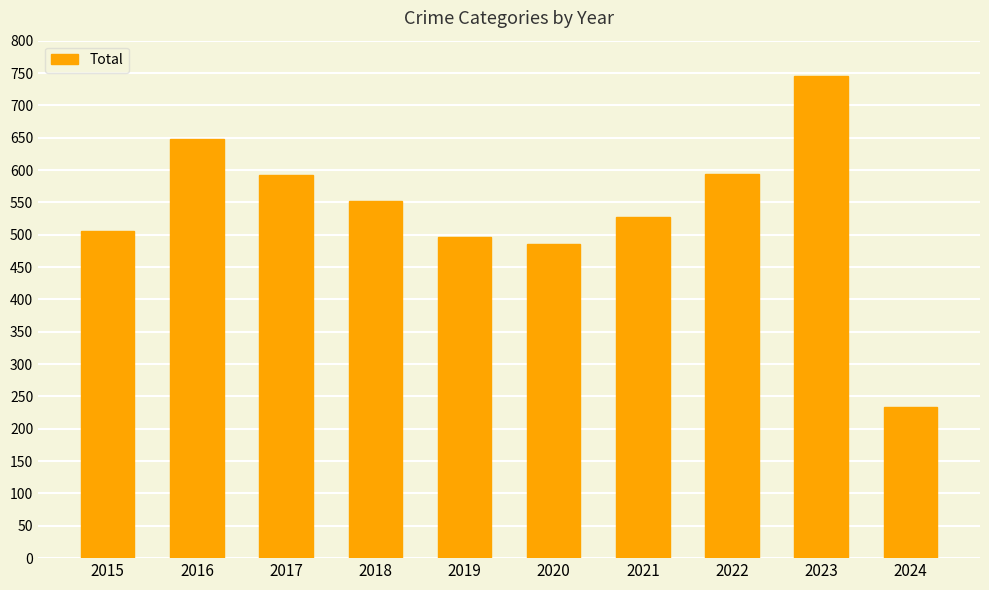

The value at 2023 is 1227. True or false?

False